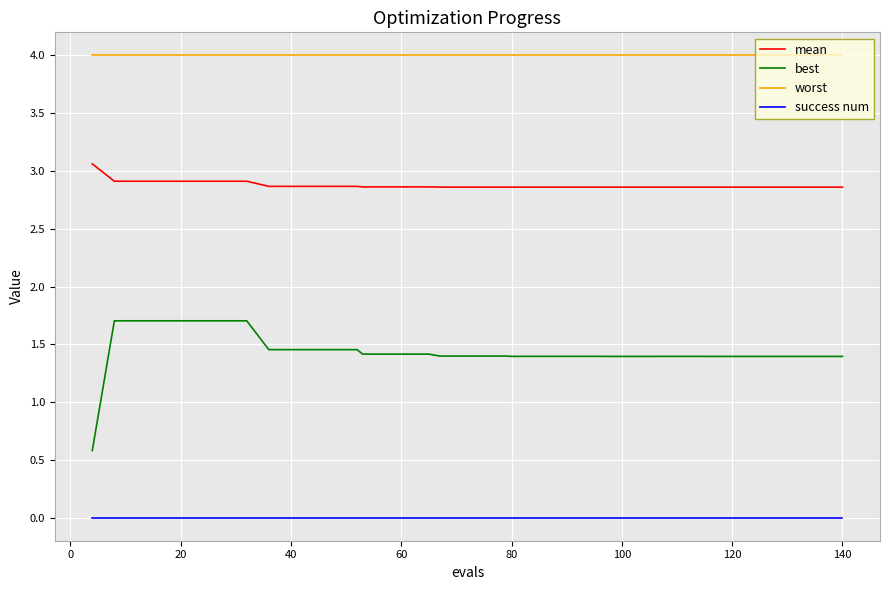

How many distinct data groups are displayed?

4